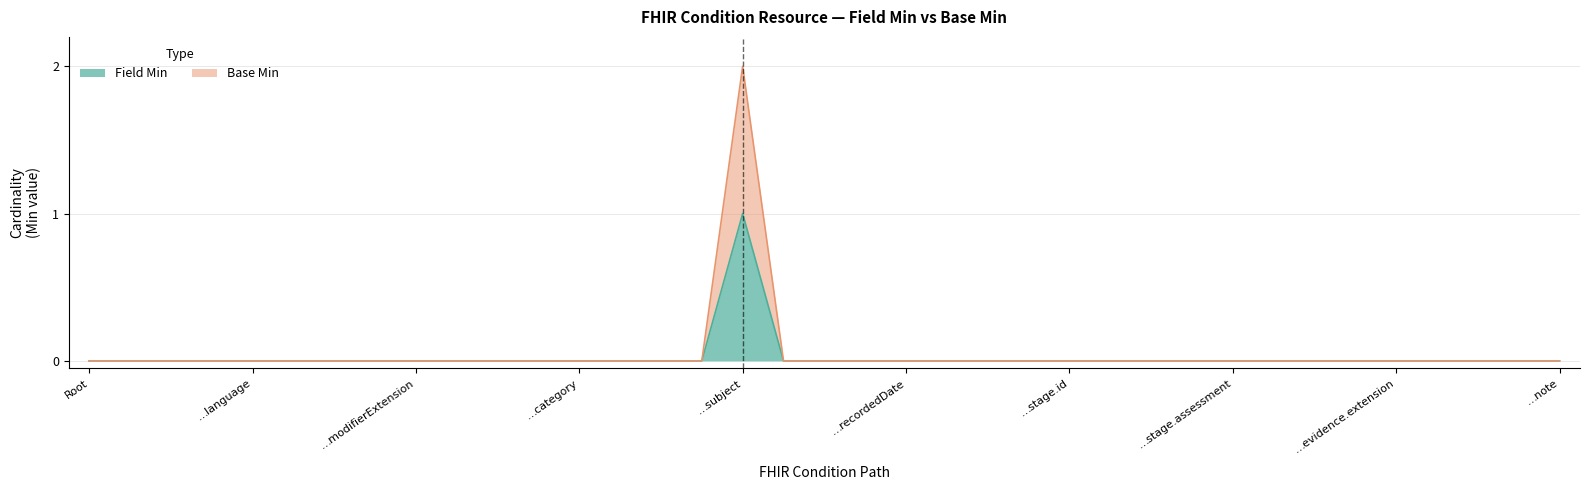

True or false: Base Min and Field Min cross at least once.

False